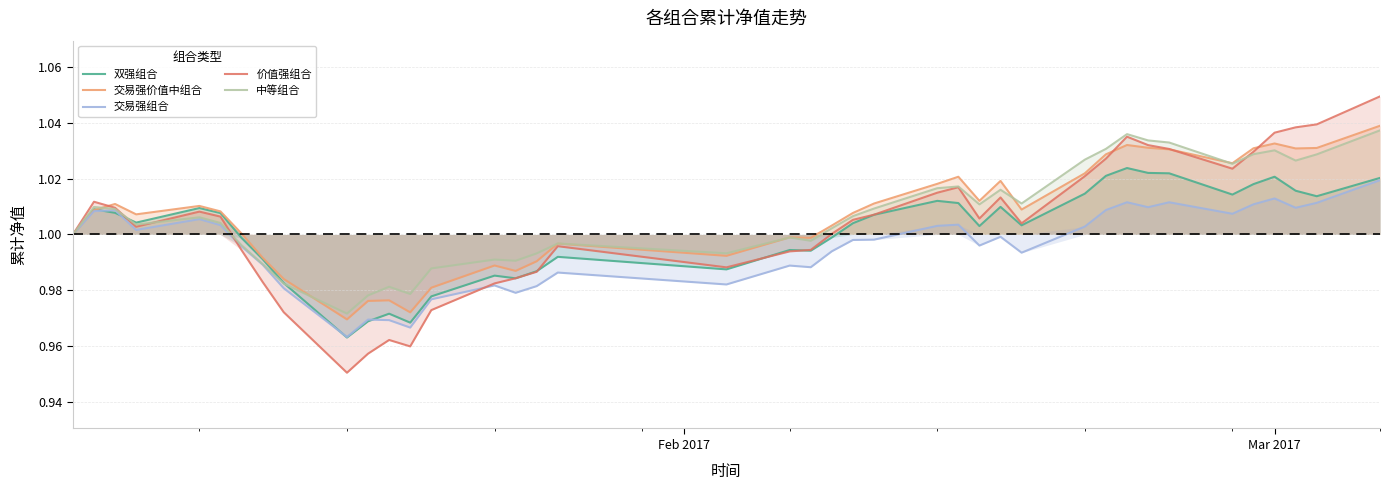

What is the difference between the second highest and second lowest values in the 交易强价值中组合 series?

0.1